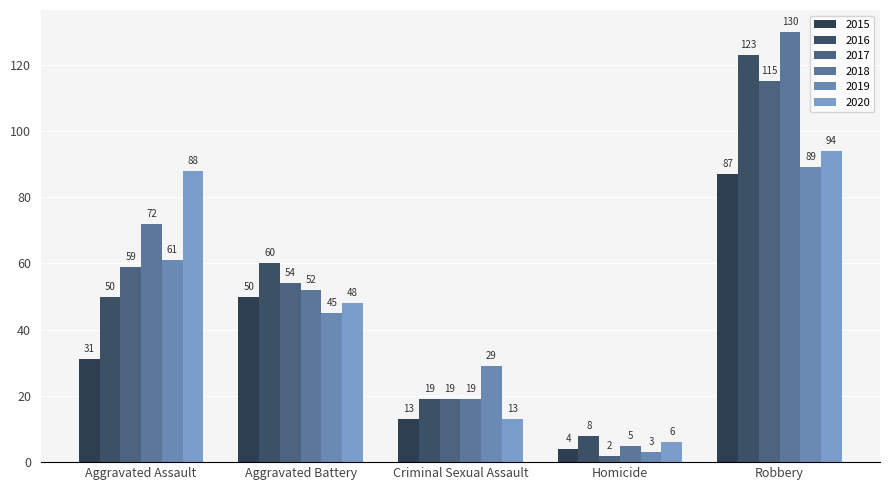

What is the sum of all 2016 values?

260